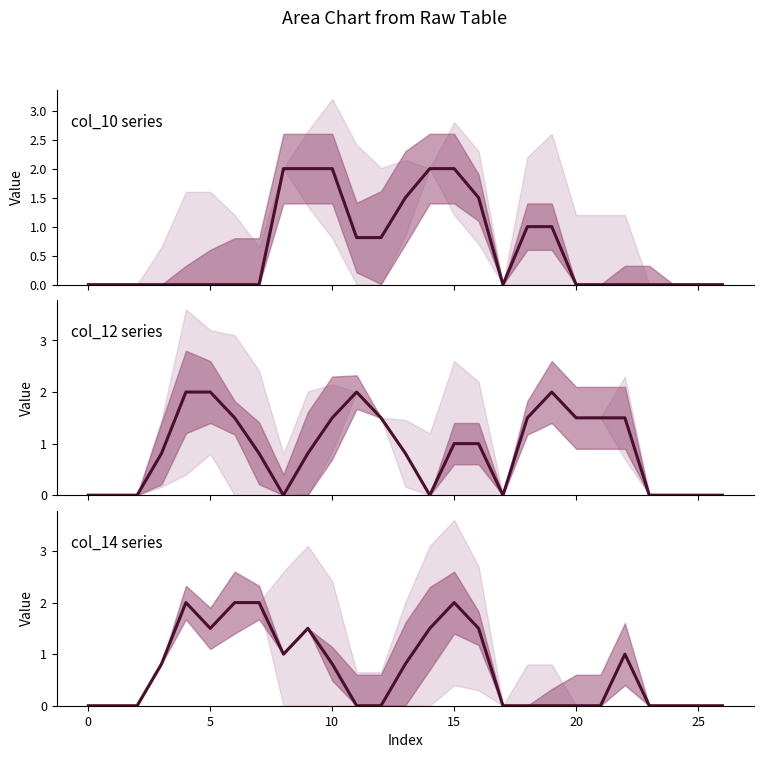

What is the average value of the col_14 series?

0.7